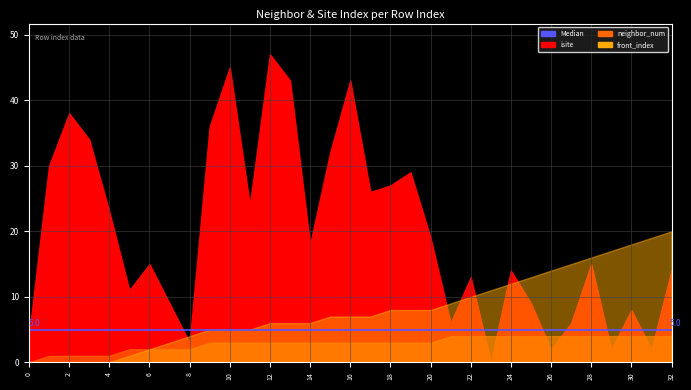

What is the difference between the maximum and minimum values in the front_index series?

20